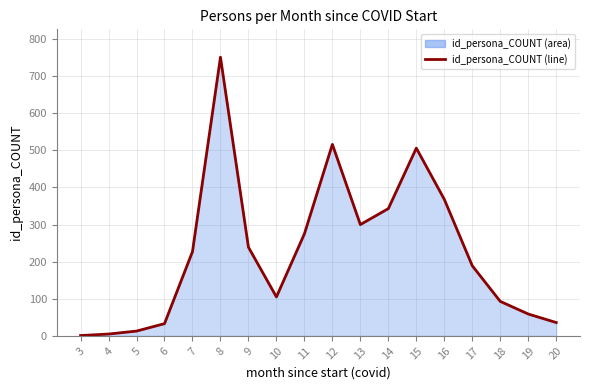

List the labels in order of value, smallest first.

3, 4, 5, 6, 20, 19, 18, 10, 17, 7, 9, 11, 13, 14, 16, 15, 12, 8